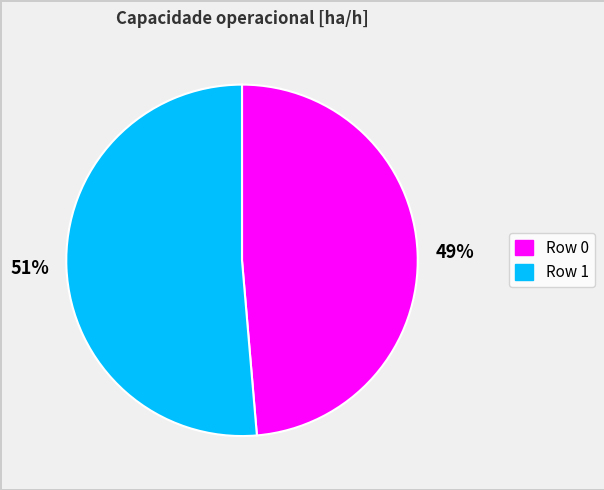

Between 51% and 49%, which is larger?

51%